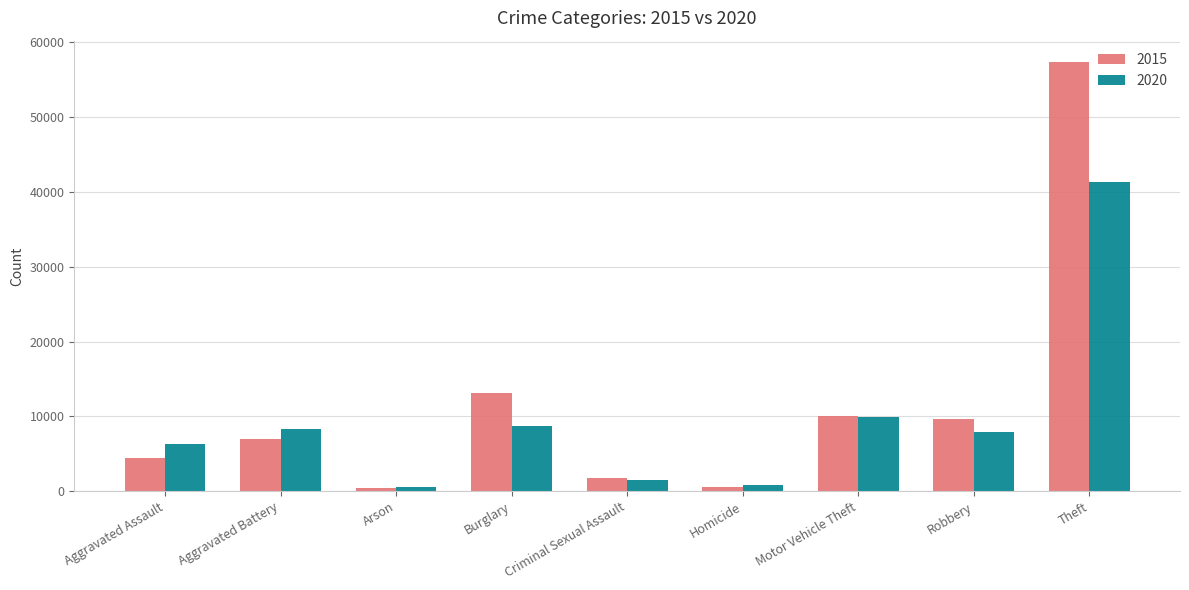

What is the maximum value shown in the chart?

57351